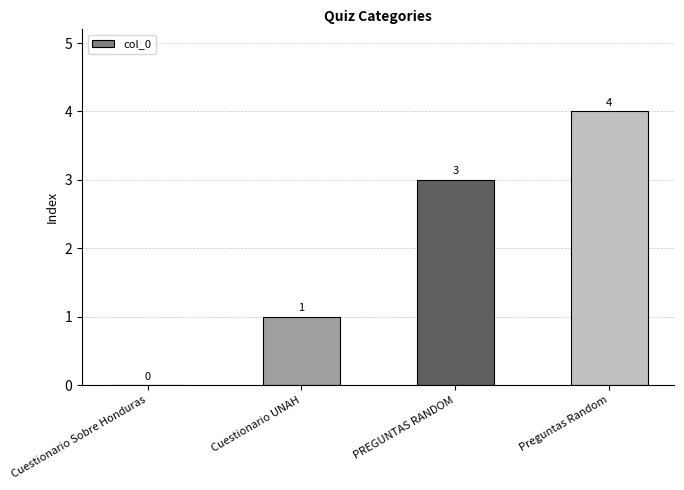

What value does the data have at PREGUNTAS RANDOM?

3